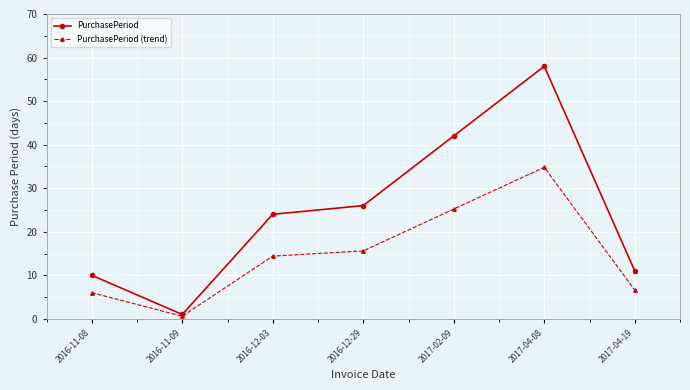

What is the value of the PurchasePeriod point at the 7th from the left?

11.0